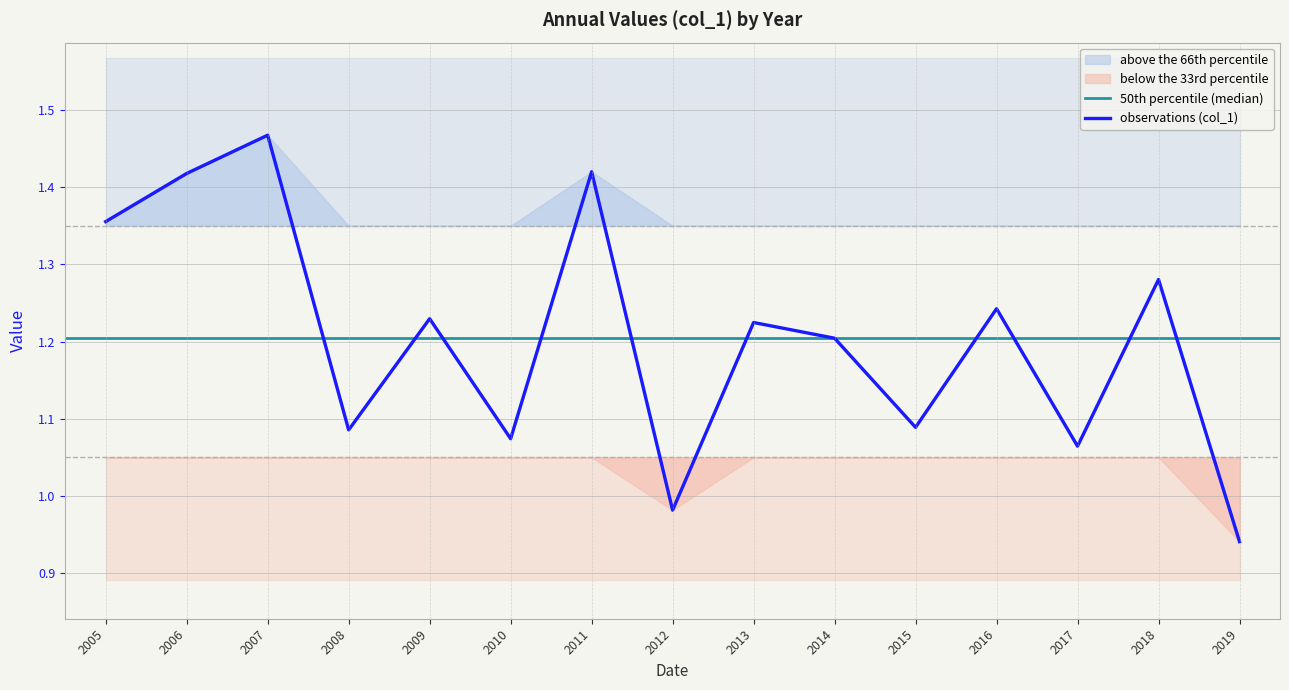

At which label does observations (col_1) reach its minimum?

2019